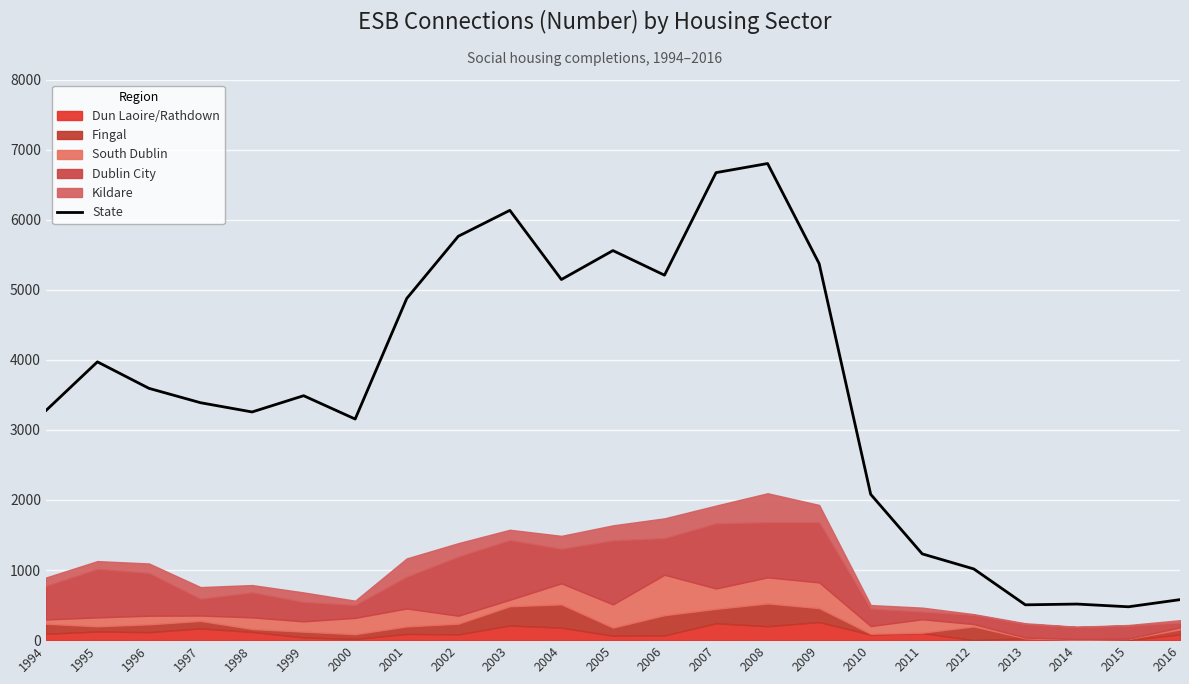

What is the approximate value at 1998, to the nearest 50?

3250